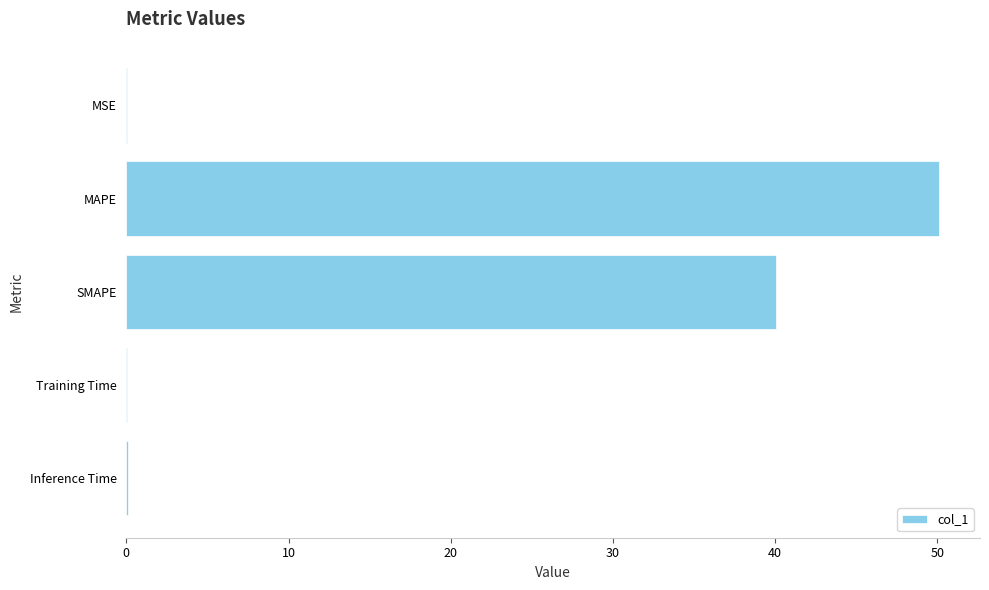

At which label is the value closest to 25?

SMAPE